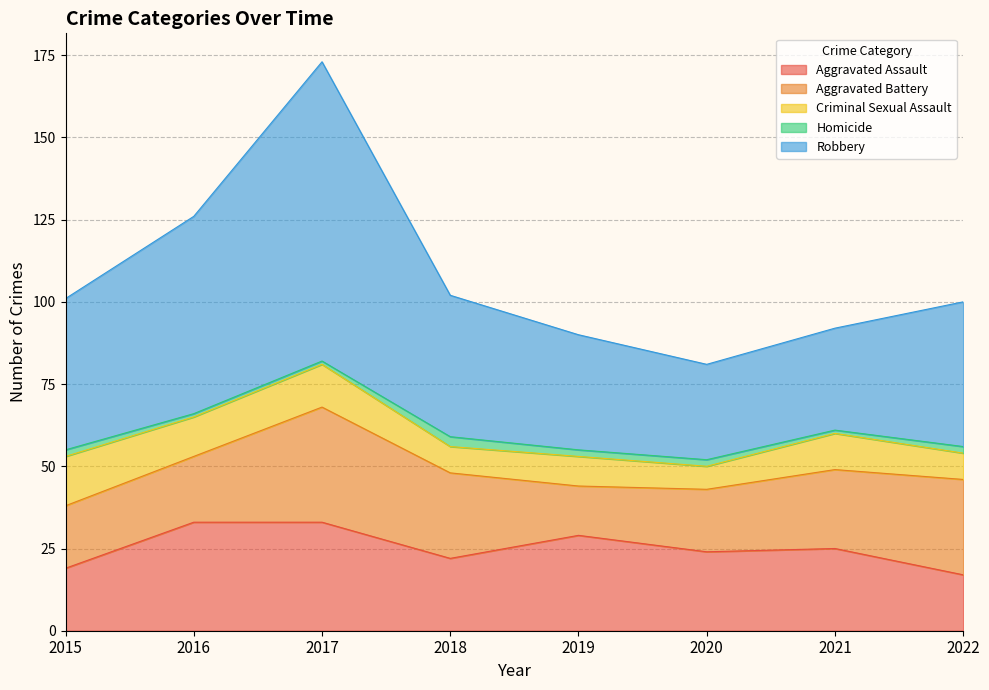

True or false: Homicide and Aggravated Battery intersect in this chart.

False